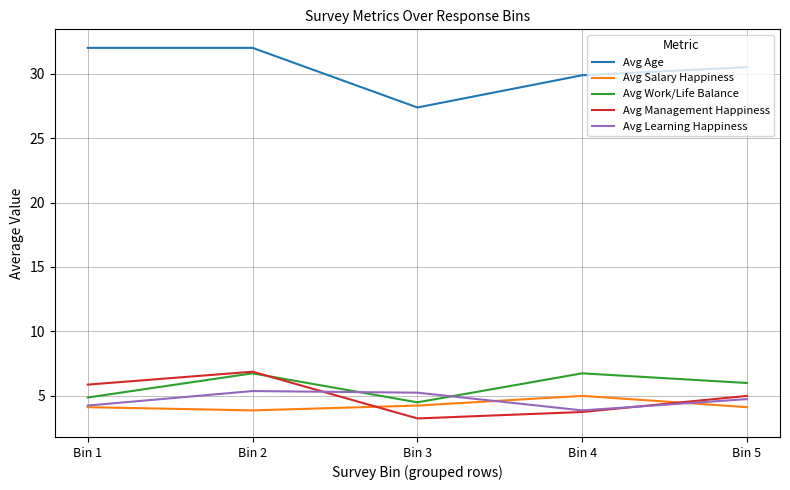

The value of Avg Work/Life Balance at Bin 3 is 2.9. True or false?

False